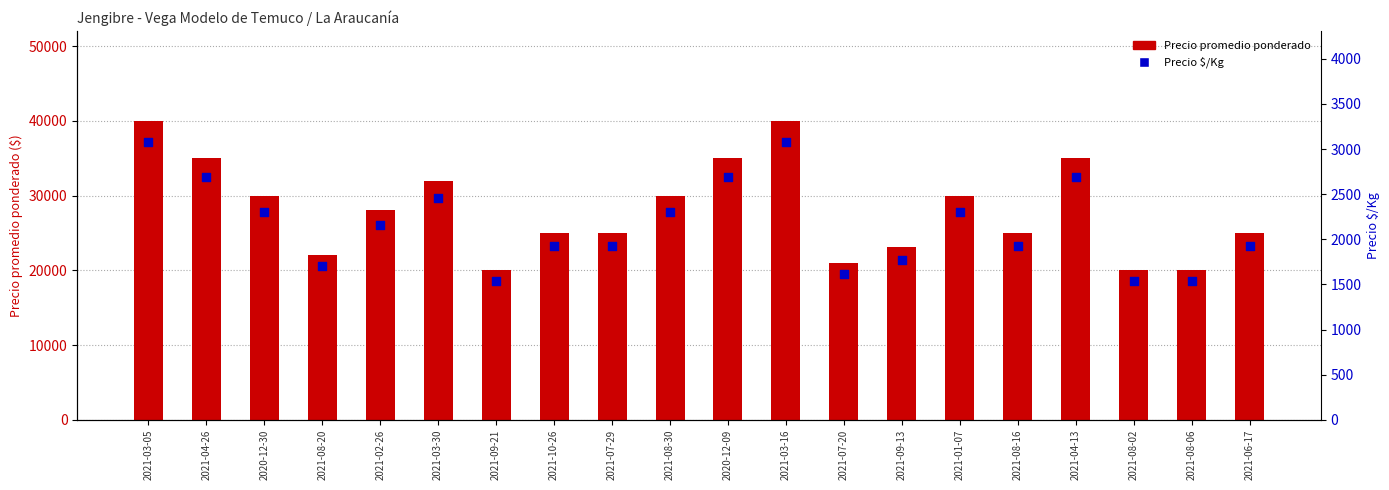

Which series has the largest total across all categories?

Precio promedio ponderado